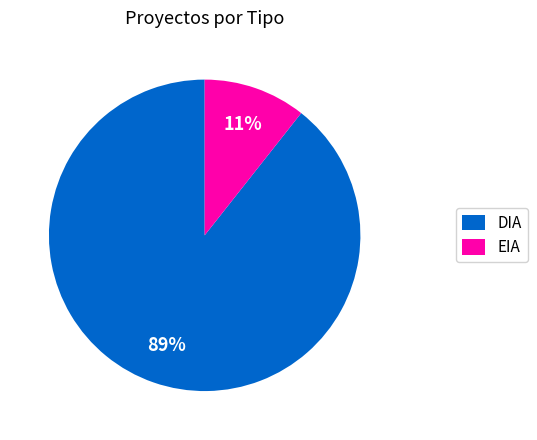

True or false: EIA accounts for 11% of the total.

True